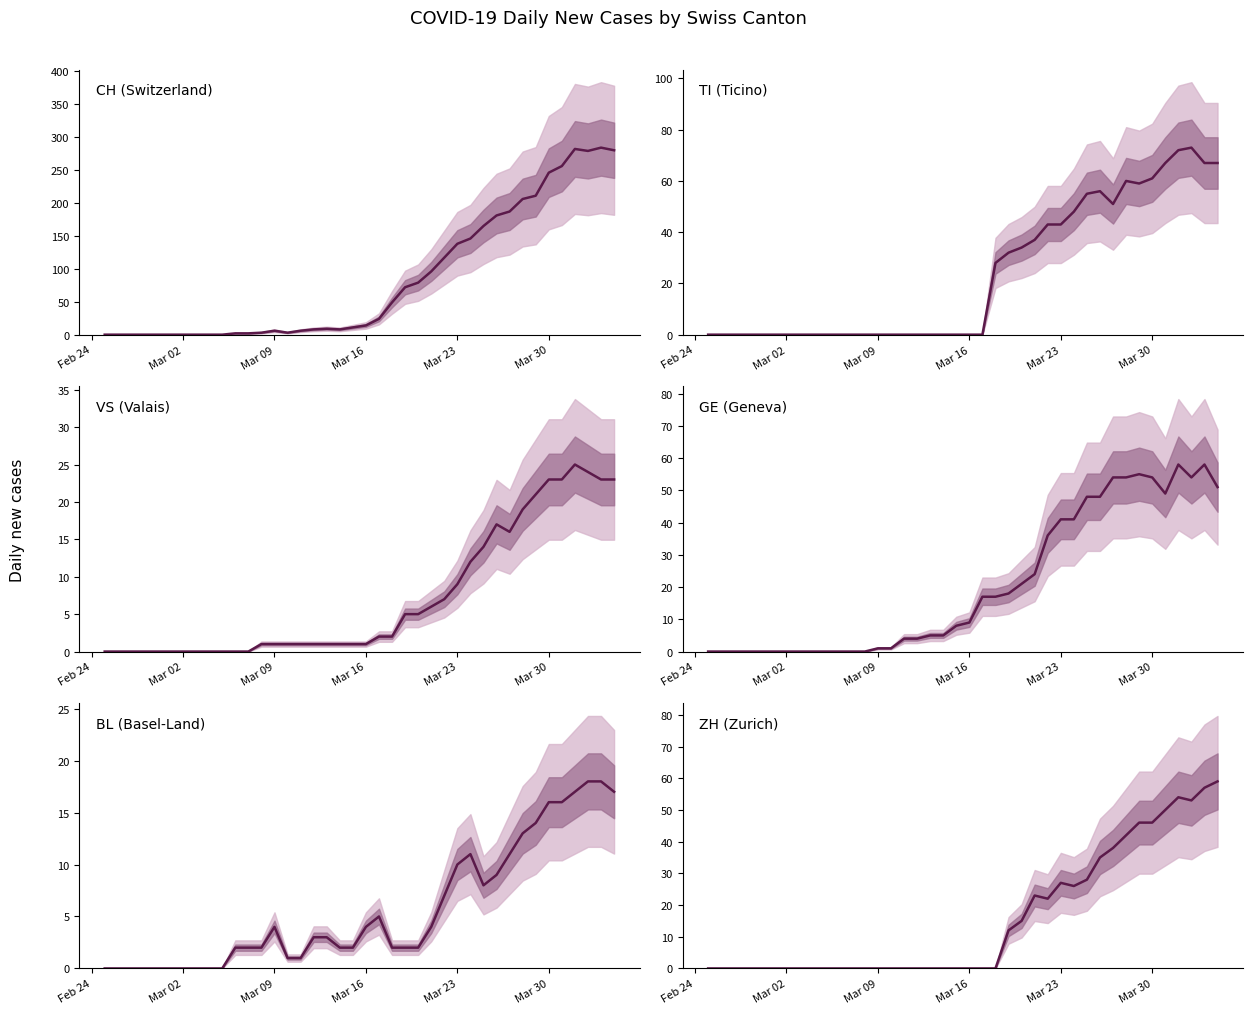

How many data points does each series have?

40